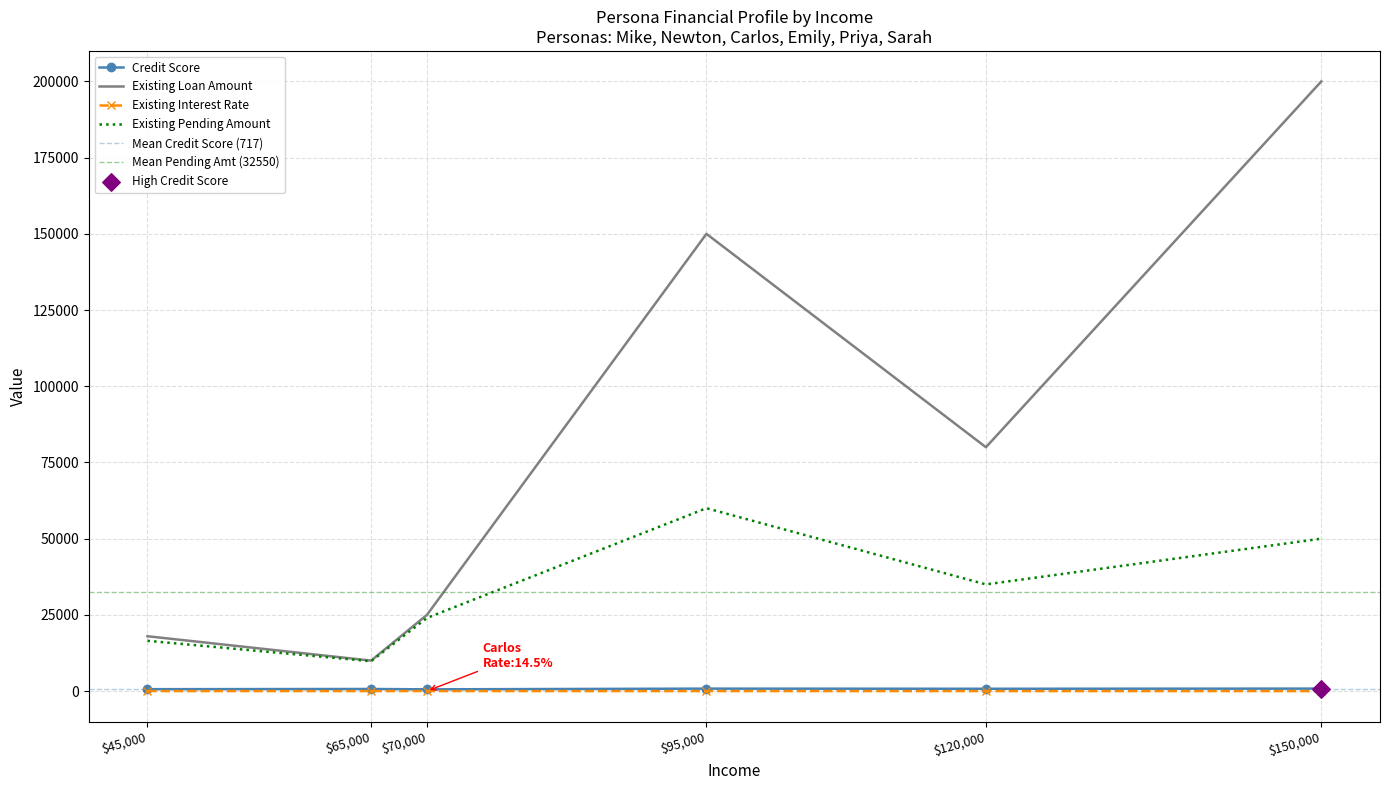

What are all the series names shown in the legend?

Credit Score, Existing Loan Amount, Existing Interest Rate, Existing Pending Amount